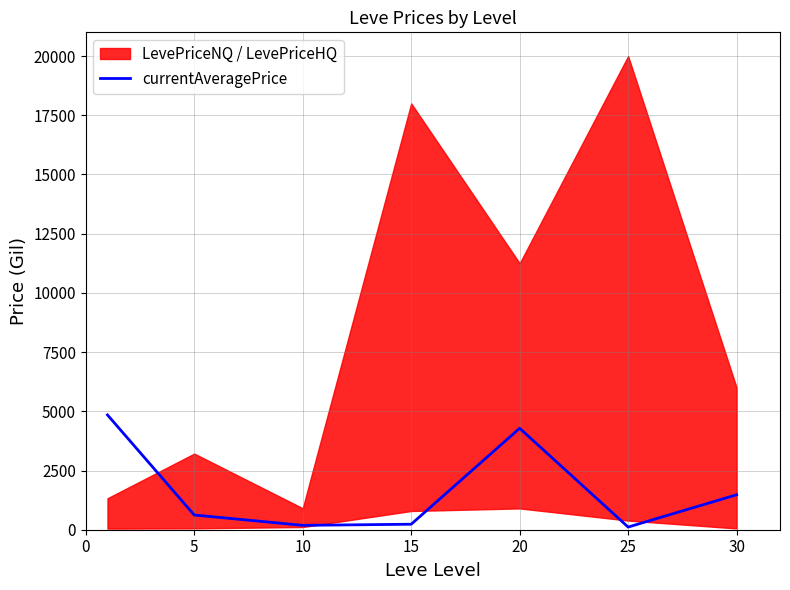

What is the change in value from 10 to 15?

+47.4